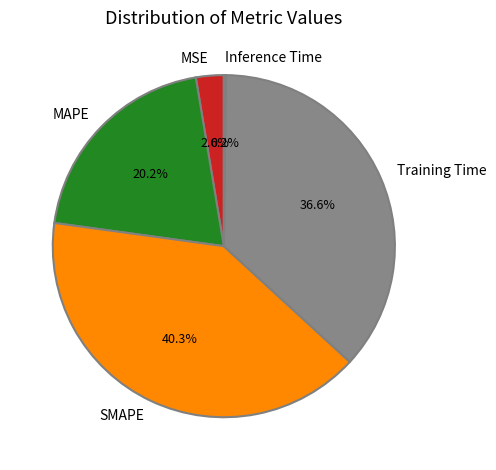

The SMAPE slice represents 50% of the pie. True or false?

False